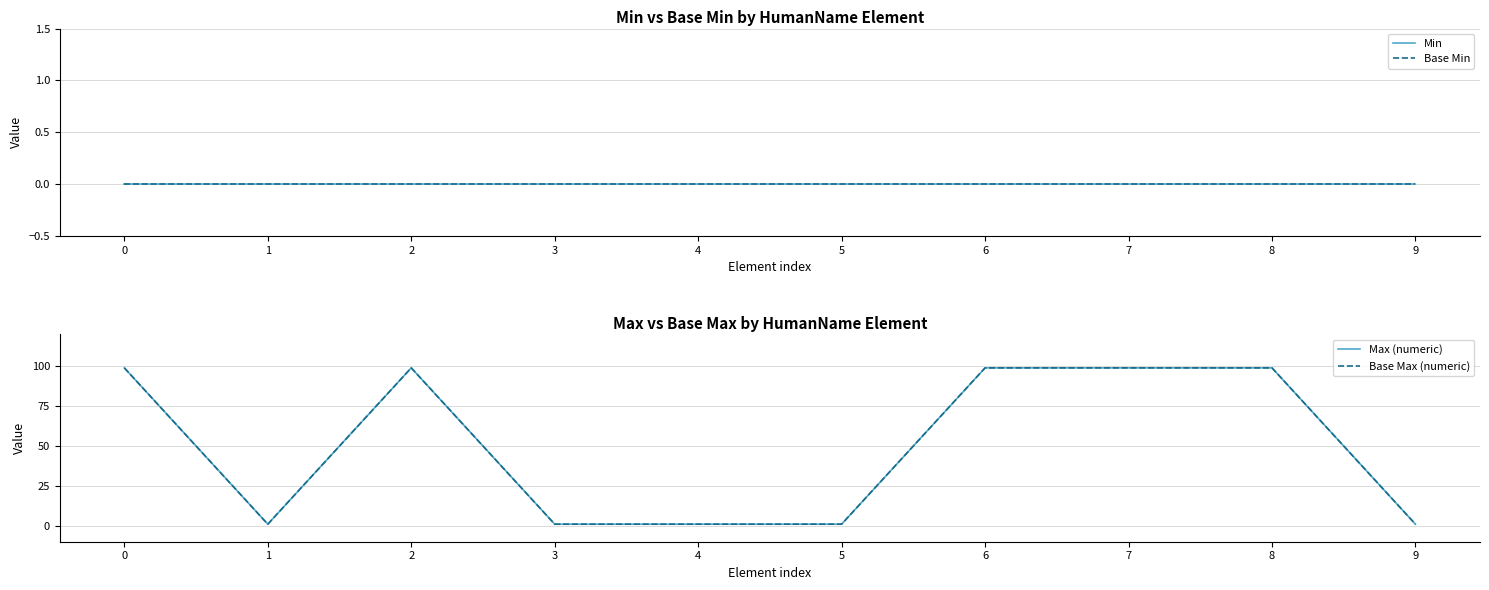

True or false: Min and Max (numeric) intersect in this chart.

False